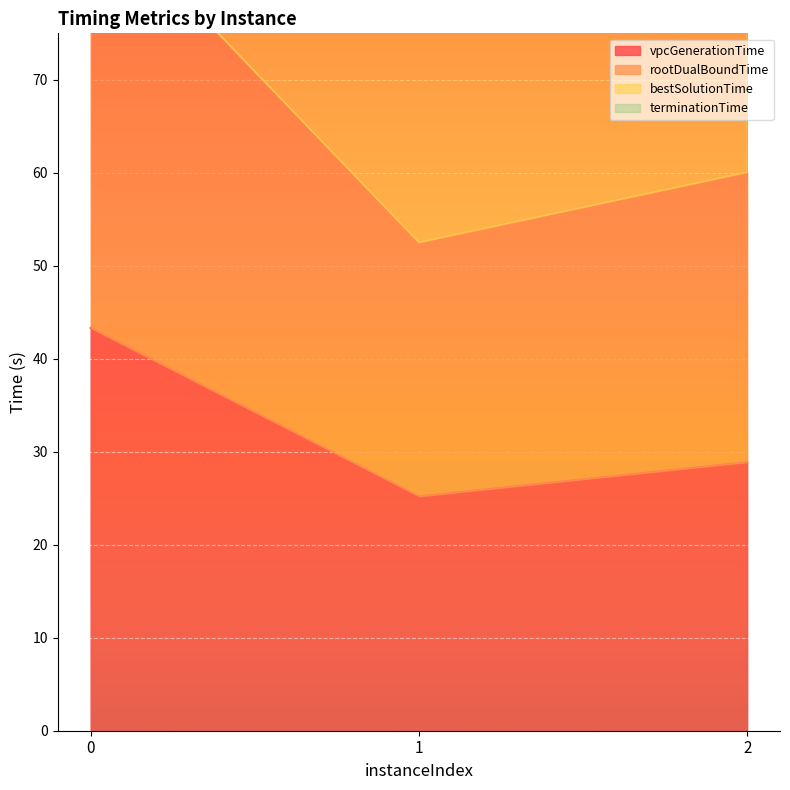

What is the value of the terminationTime point at the 2nd from the left?

80.2